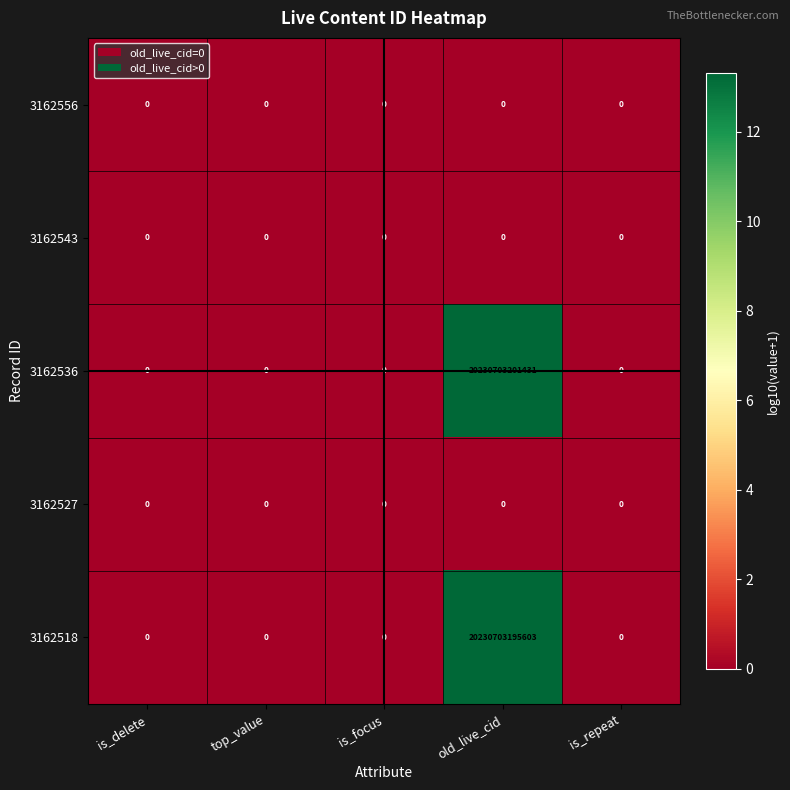

Where is 3162518 nearest to the value 10115351597801?

is_delete